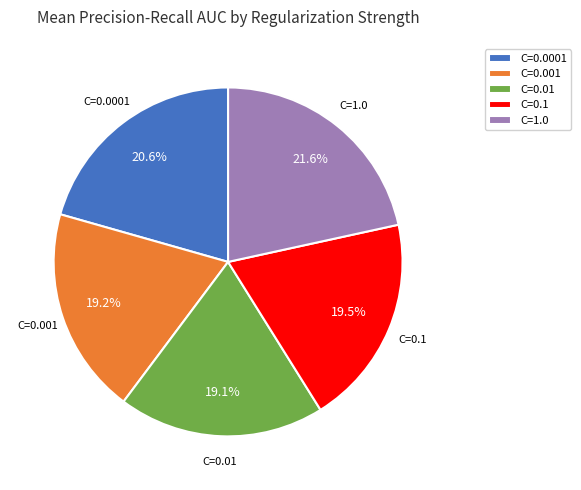

What is the largest slice in the pie chart?

C=1.0